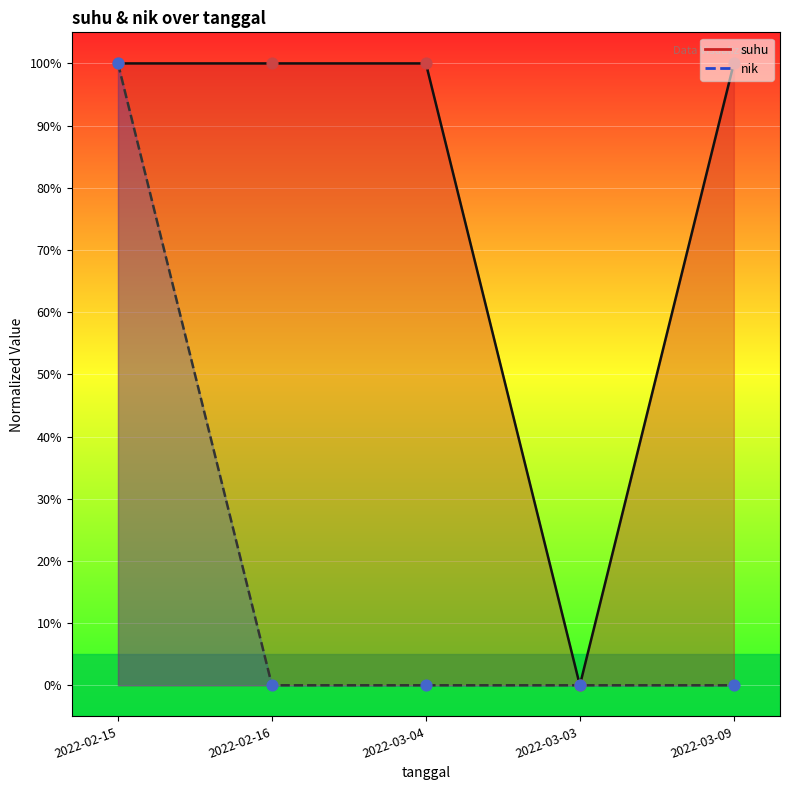

At how many categories does at least one series exceed 47?

4